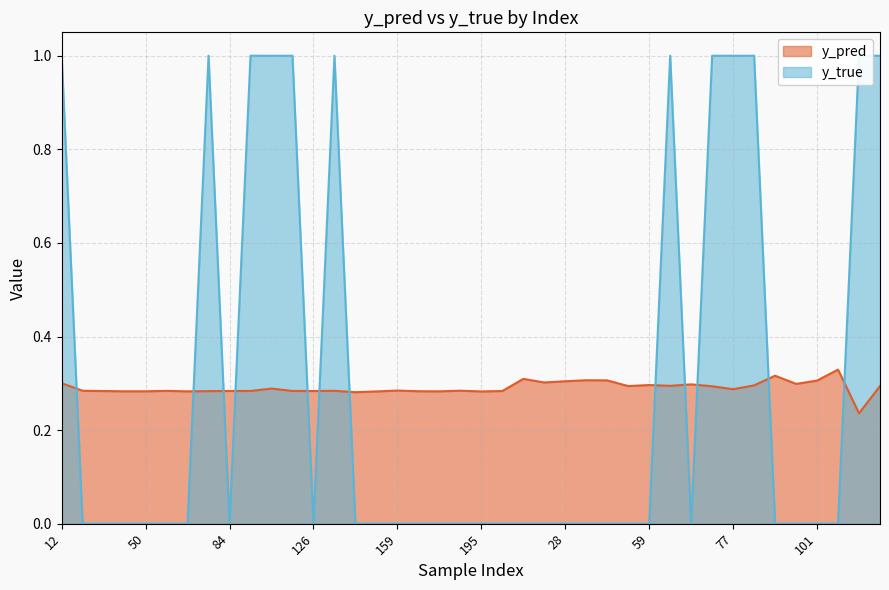

Between 42 and 67, which is larger?

42